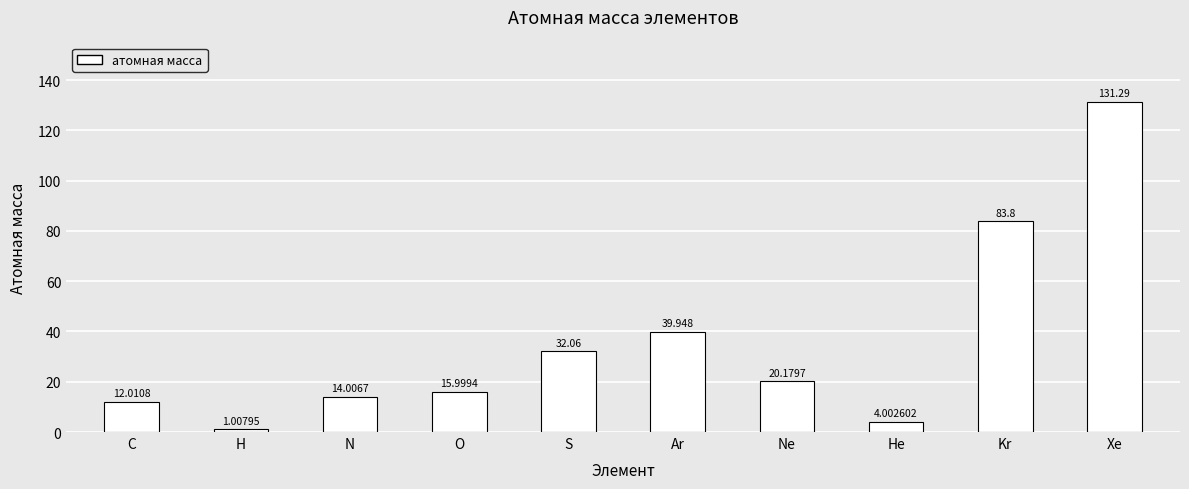

At which label is the value closest to 66?

Kr